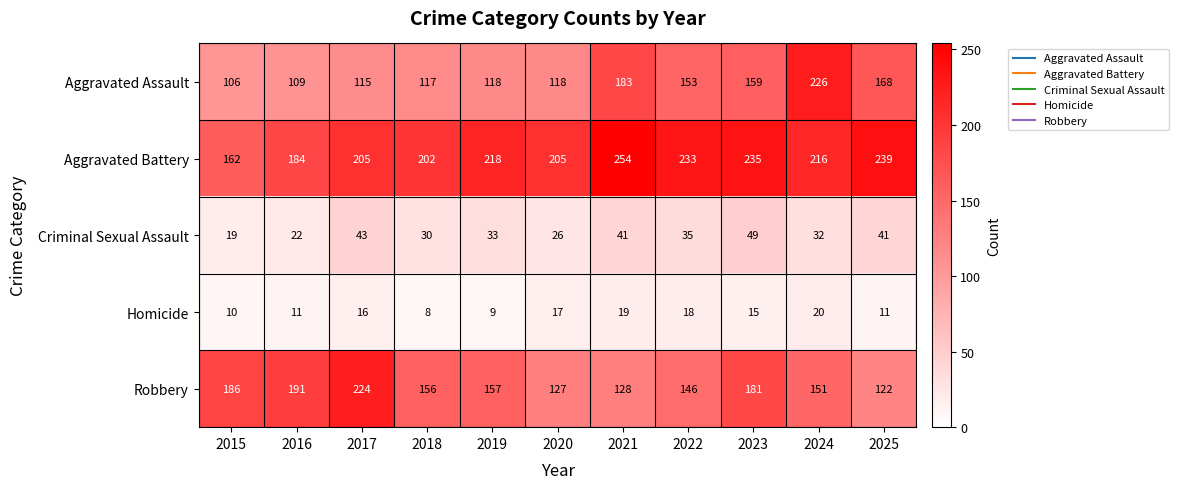

True or false: Criminal Sexual Assault has a value of 26 at 2020.

True